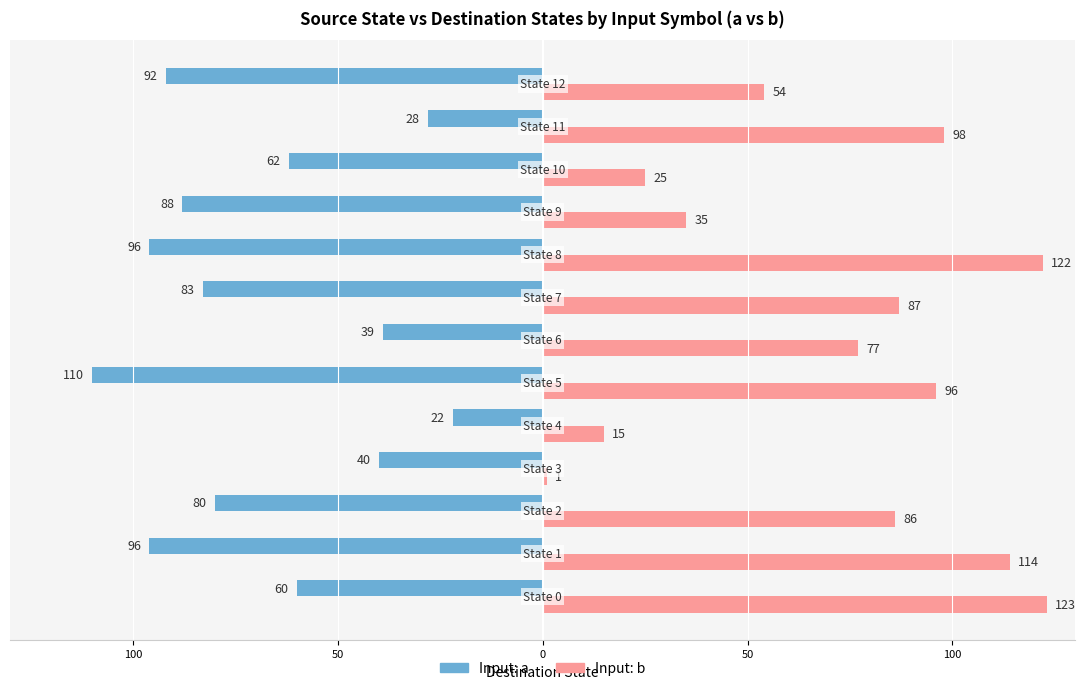

What are all the series names shown in the legend?

Input: a, Input: b